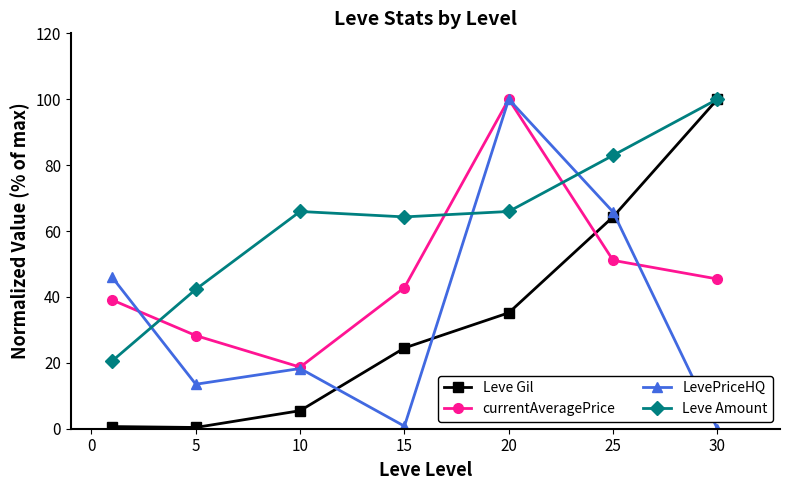

True or false: currentAveragePrice has more than 2 points higher than both neighbors.

False